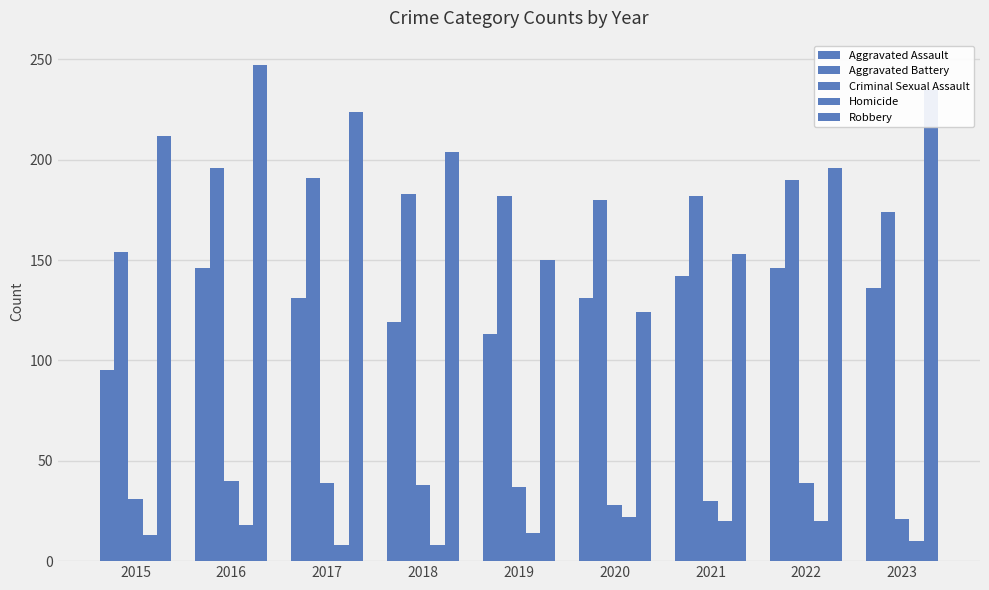

How many bars are there in total?

45